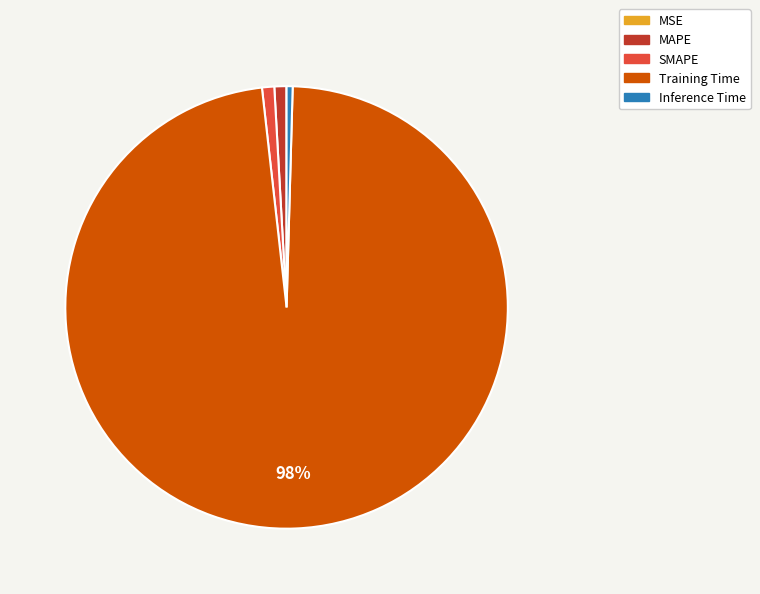

To the nearest percent, what portion does Training Time represent?

98%